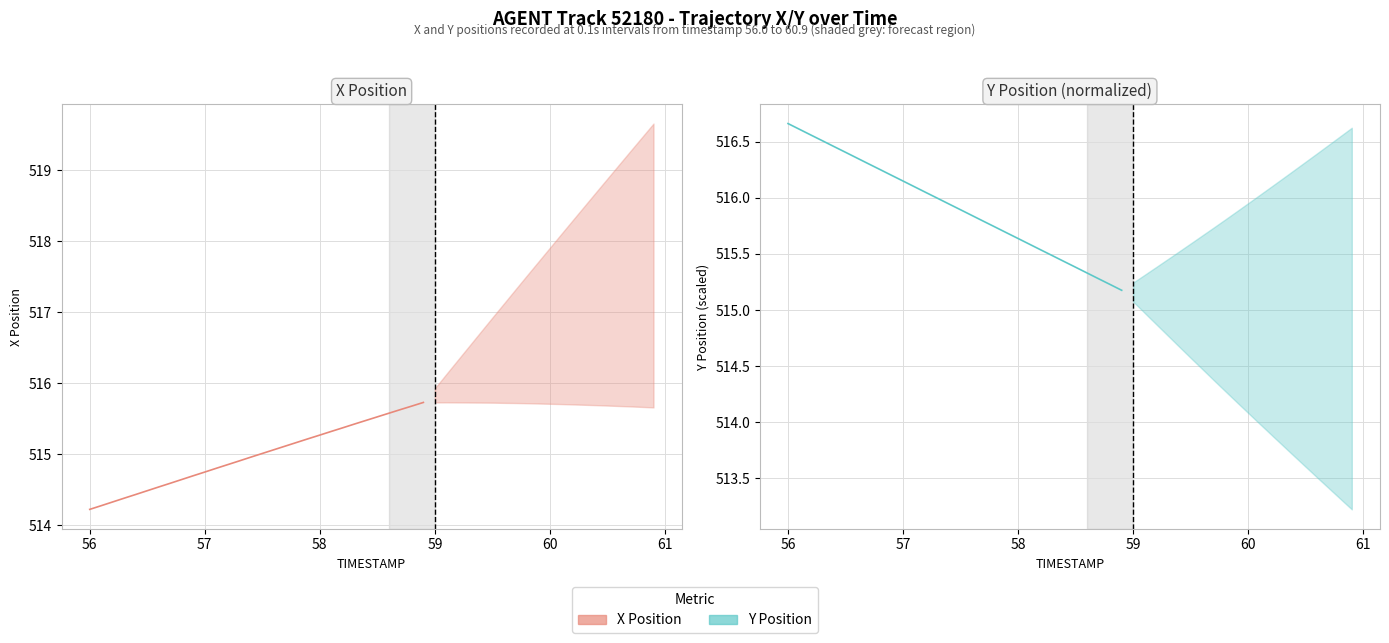

What is the value of the Y (historical) point at the 21st from the left?

515.6